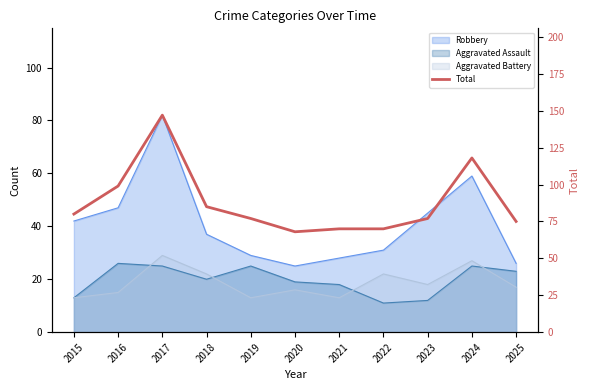

What is the difference between the values at 2021 and 2023?

7